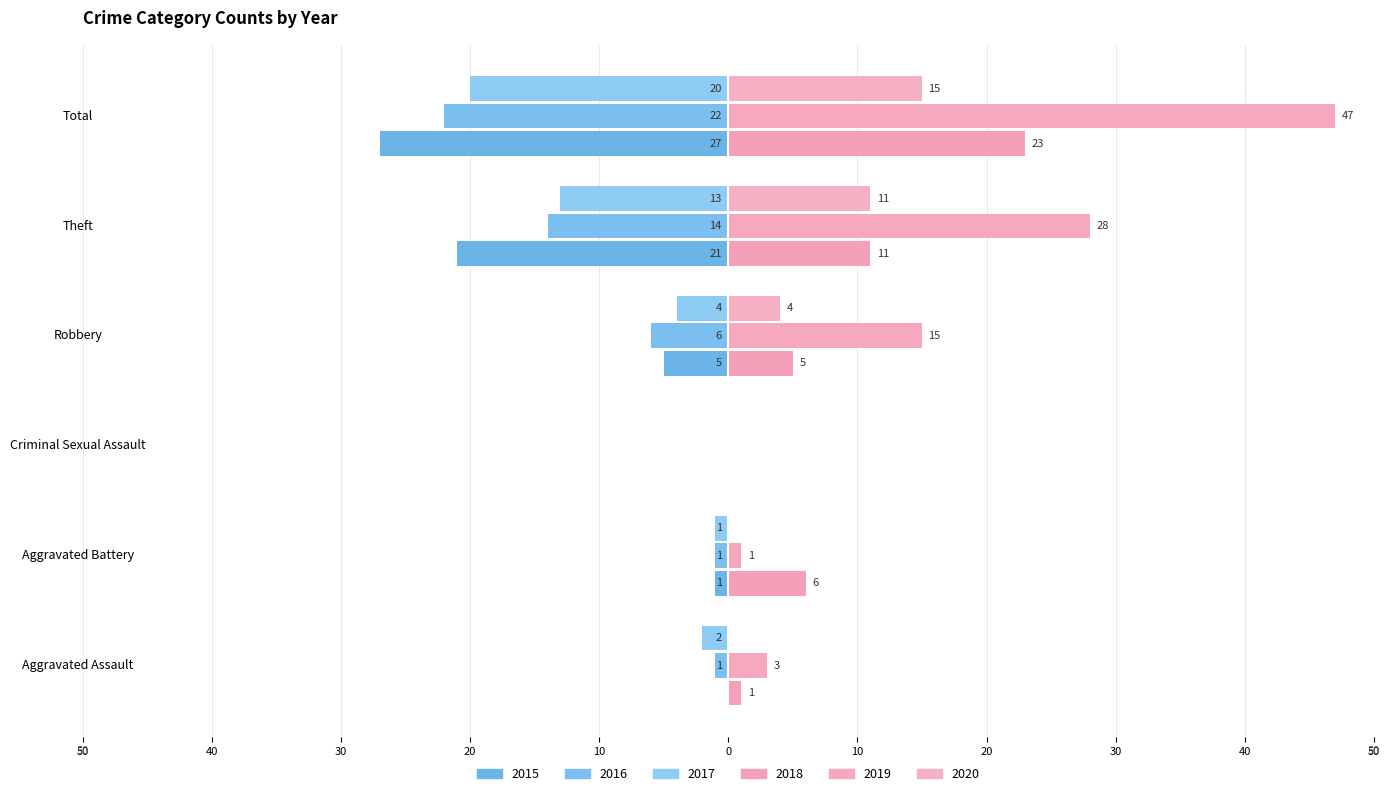

True or false: 2016 has a value of -22 at Total.

True